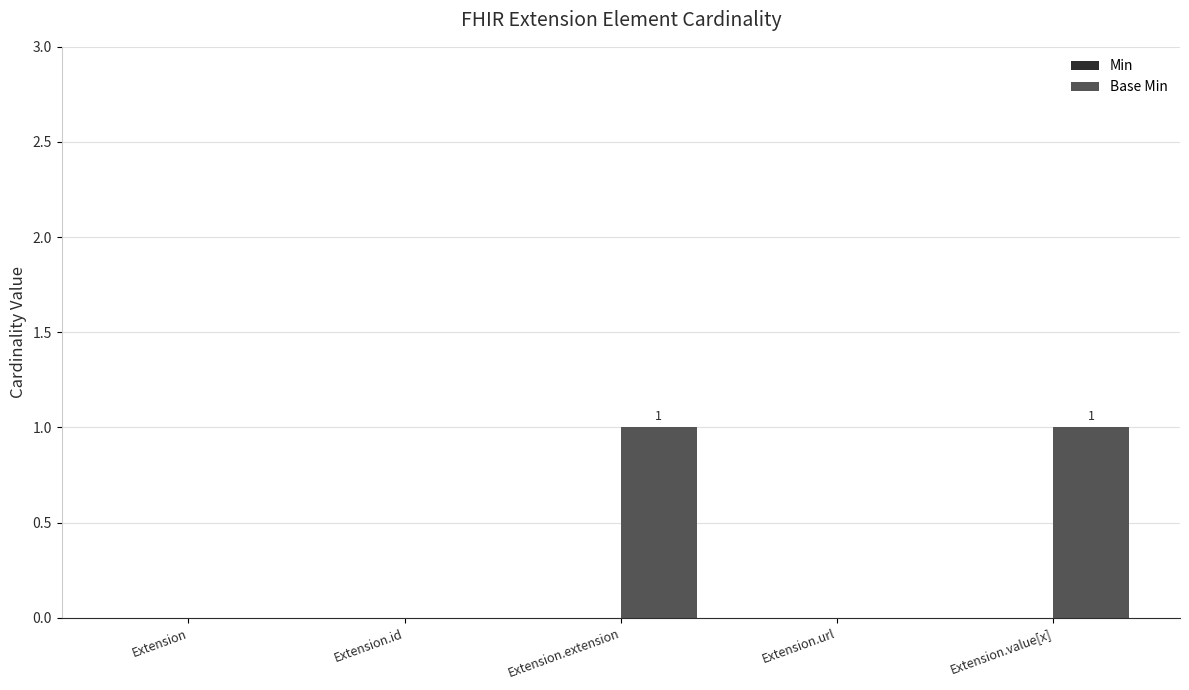

True or false: the data shows 1 at Extension.extension.

True